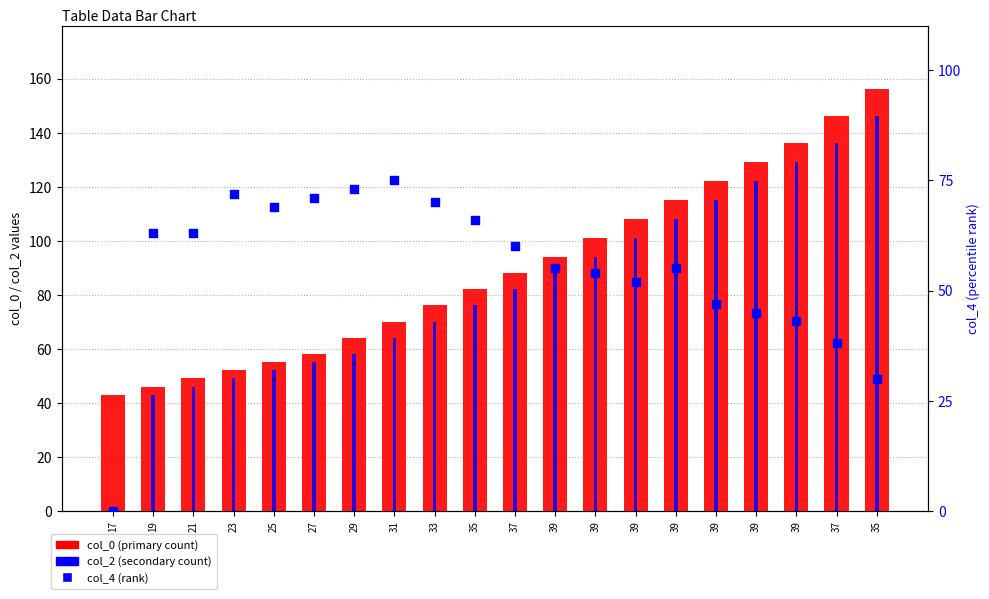

At how many categories does at least one series exceed 58?

19